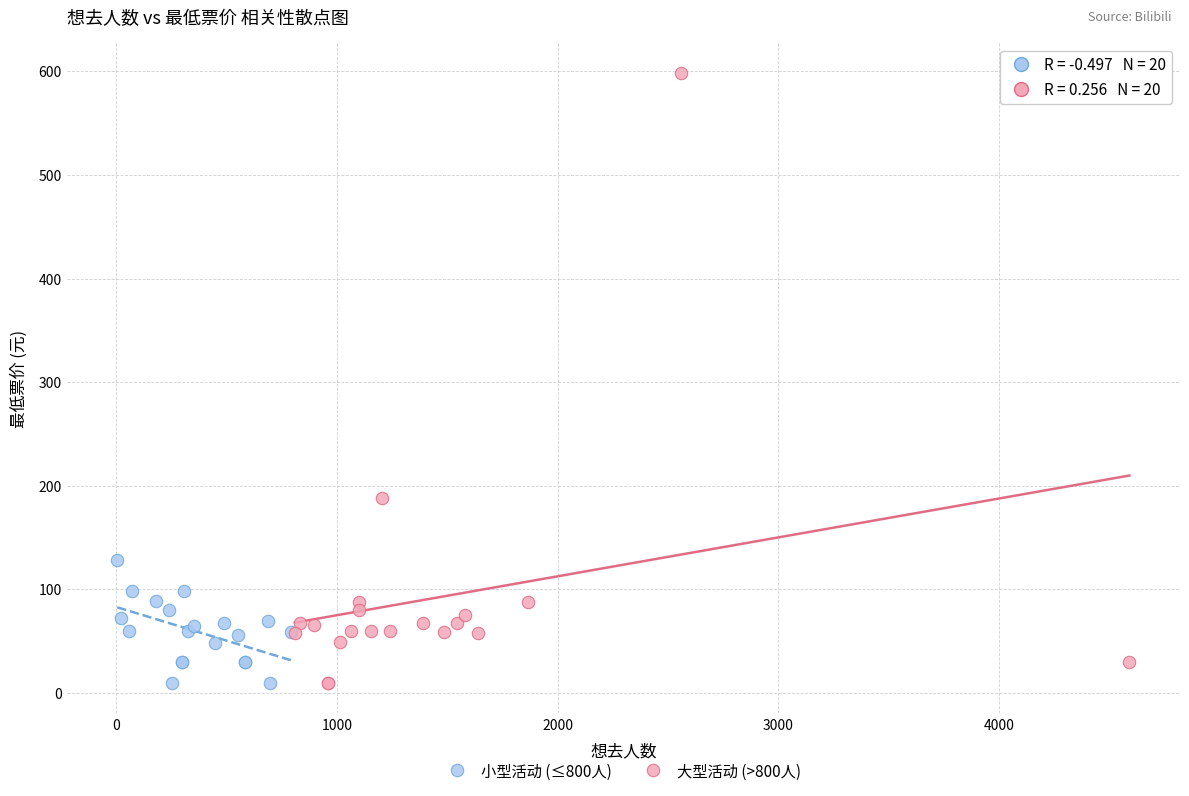

Which series reaches the maximum Y coordinate?

大型活动 (>800人)